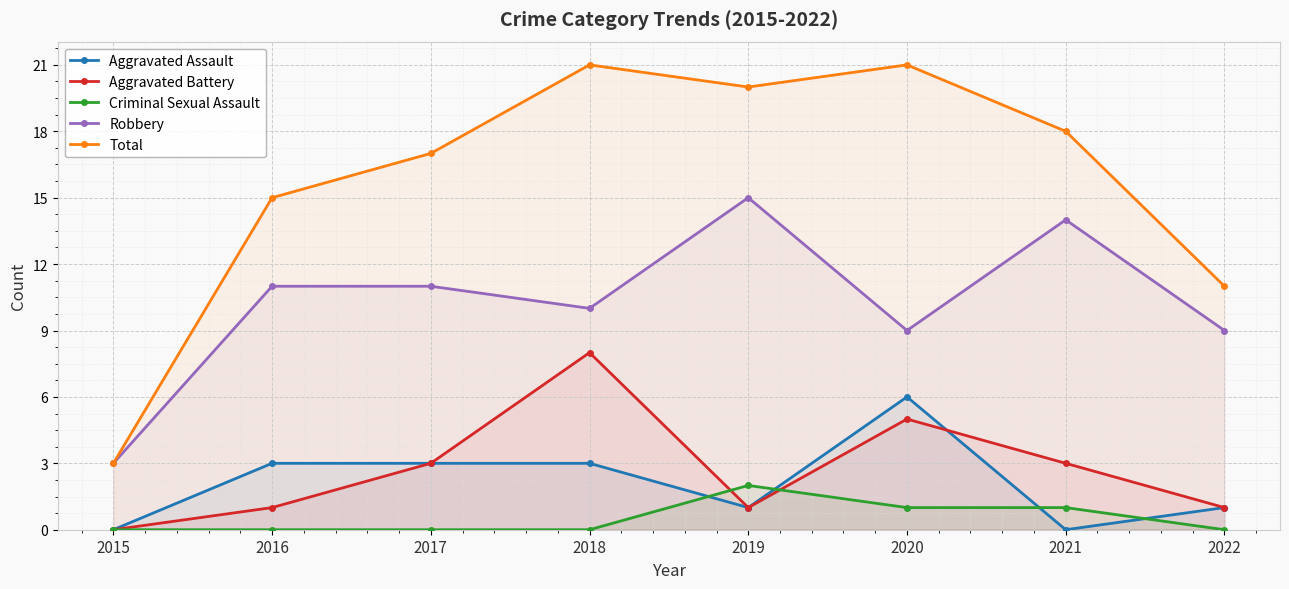

The Robbery series shows 11 at 2017. True or false?

True